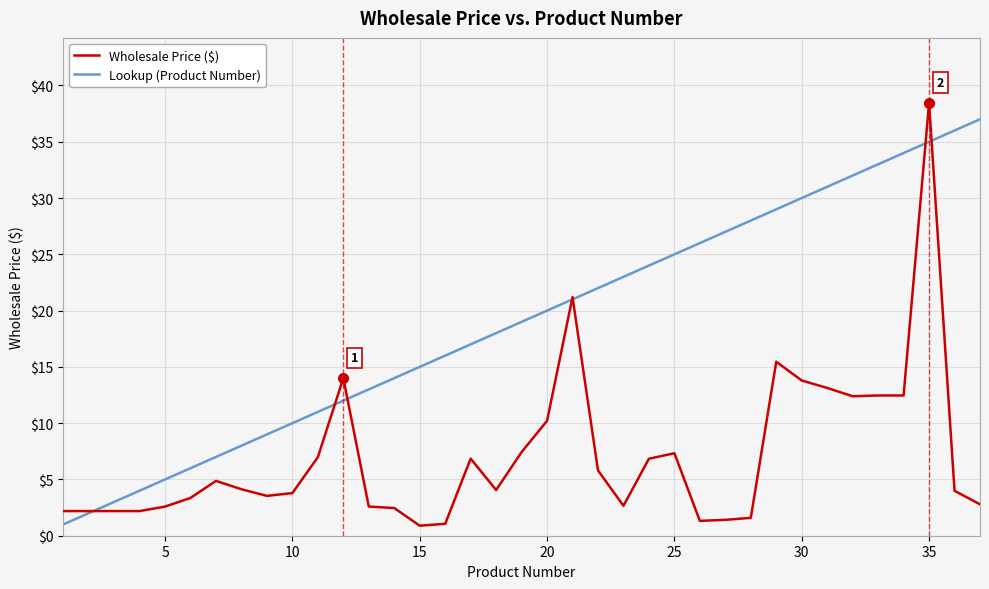

What is the maximum value shown in the chart?

38.5